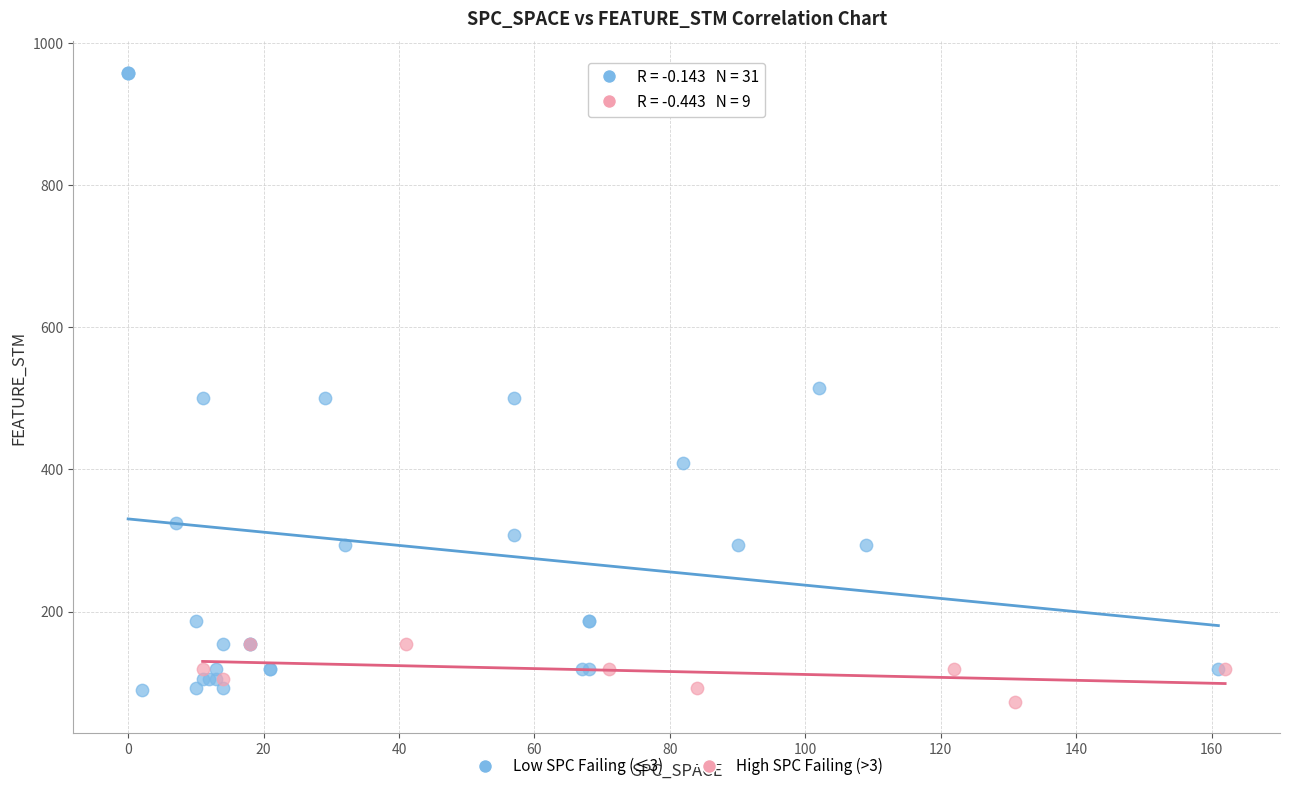

Which series has the widest spread of Y values?

Low SPC Failing (≤3)